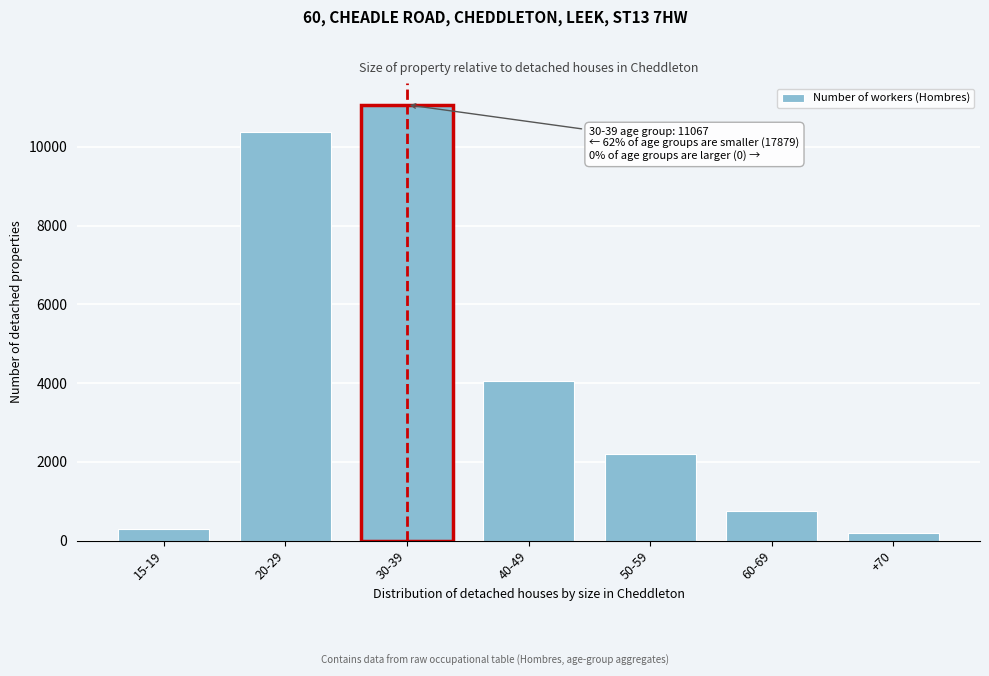

Reading left to right, list all the values displayed in this chart.

15-19=295	20-29=10379	30-39=11067	40-49=4060	50-59=2204	60-69=748	+70=193